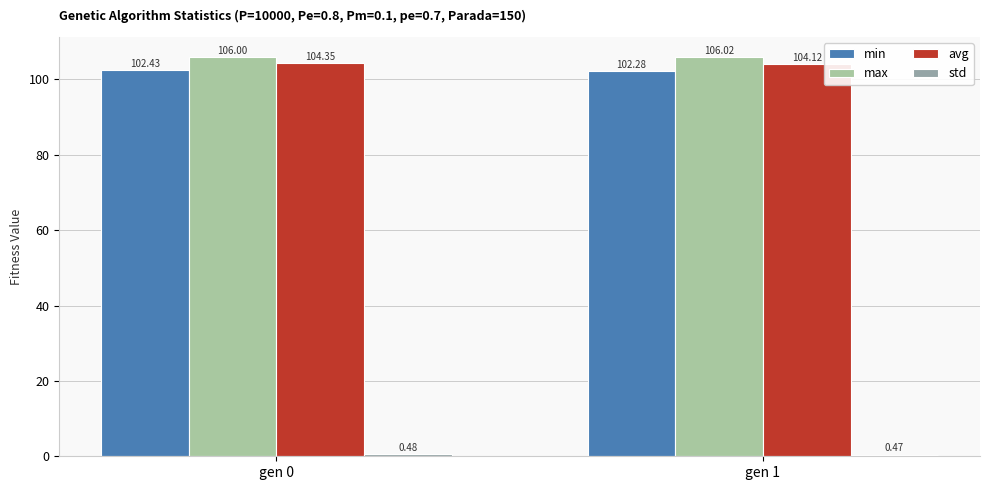

Which series changed the most between gen 0 and gen 1?

avg